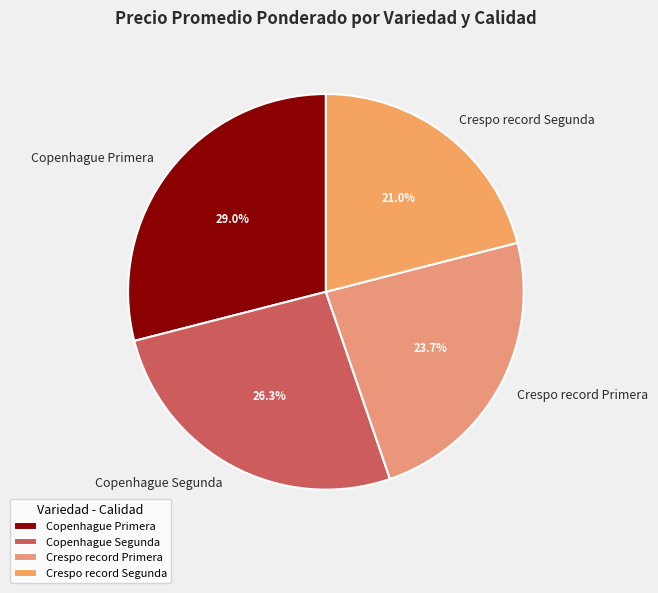

To the nearest percent, what portion does Crespo record Segunda represent?

21%